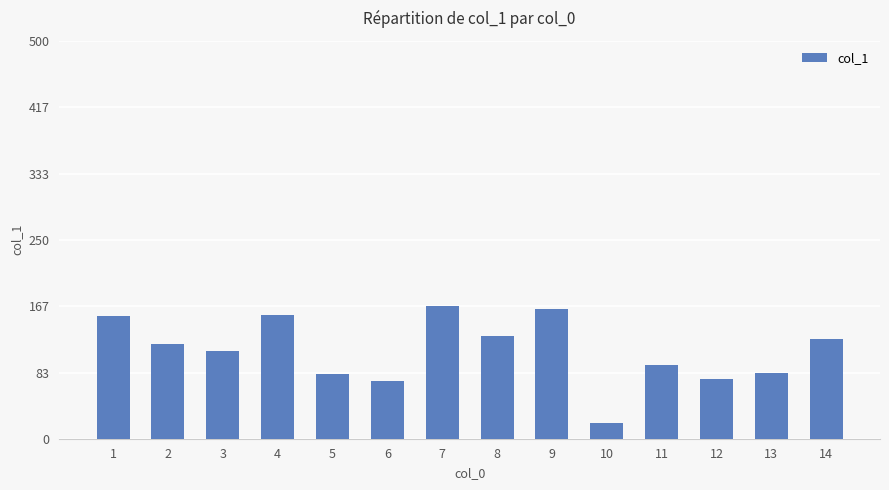

Are the bars grouped side by side (vs. stacked)?

No